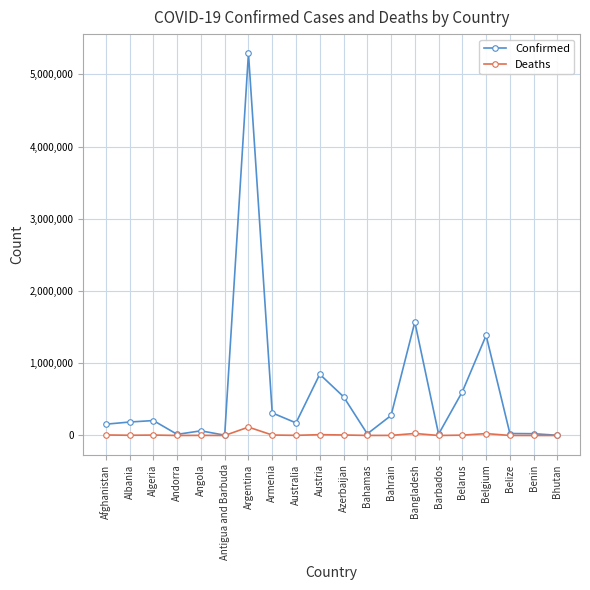

True or false: Deaths has more than 1 points higher than both neighbors.

True